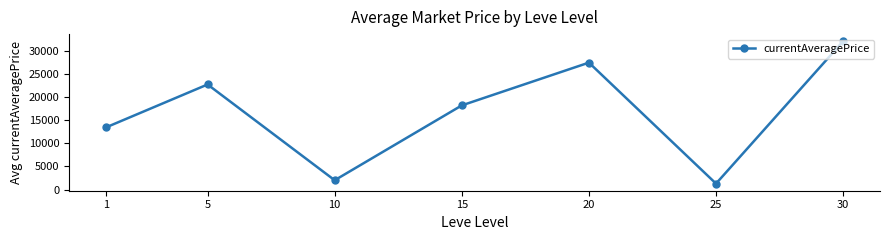

How many data points are less than 18172?

3